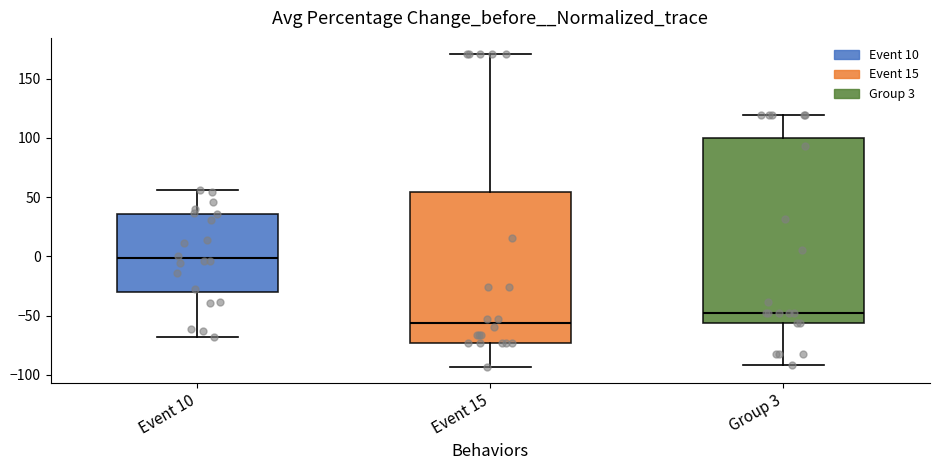

Reading left to right, transcribe this box plot: for each box, give where its median line is, the range the box spans, and where its two whiskers end, as read against the y-axis. The values are not printed on the chart, so give them approximately, as read against the axis.

Event 10: median 0, box -30 to 35, whiskers -70 to 55
Event 15: median -55, box -75 to 55, whiskers -95 to 170
Group 3: median -45, box -55 to 100, whiskers -90 to 120